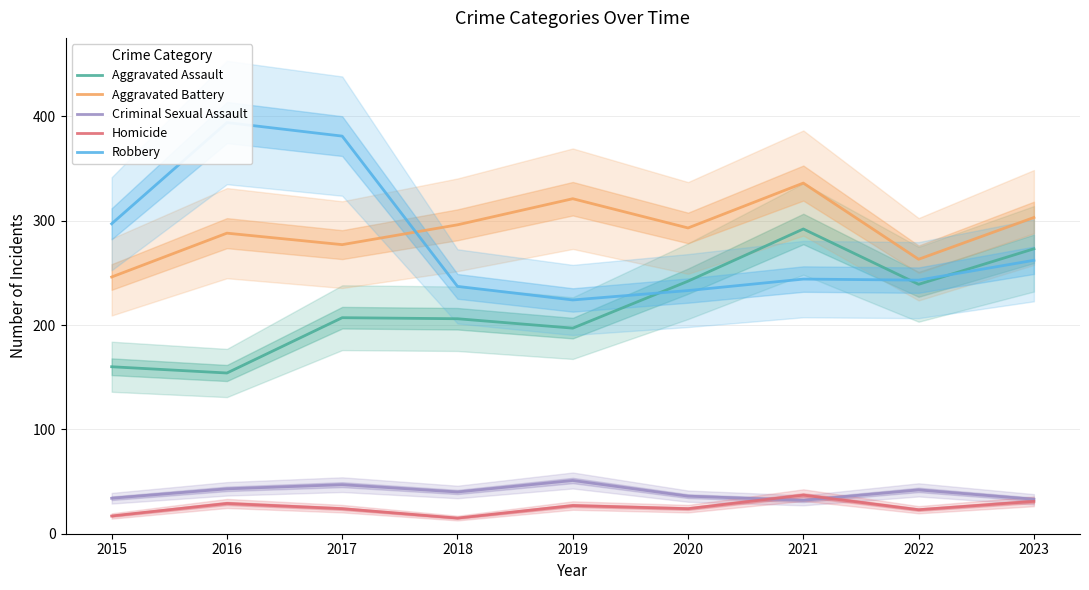

Read the Criminal Sexual Assault value at 2020, to the nearest 10.

40